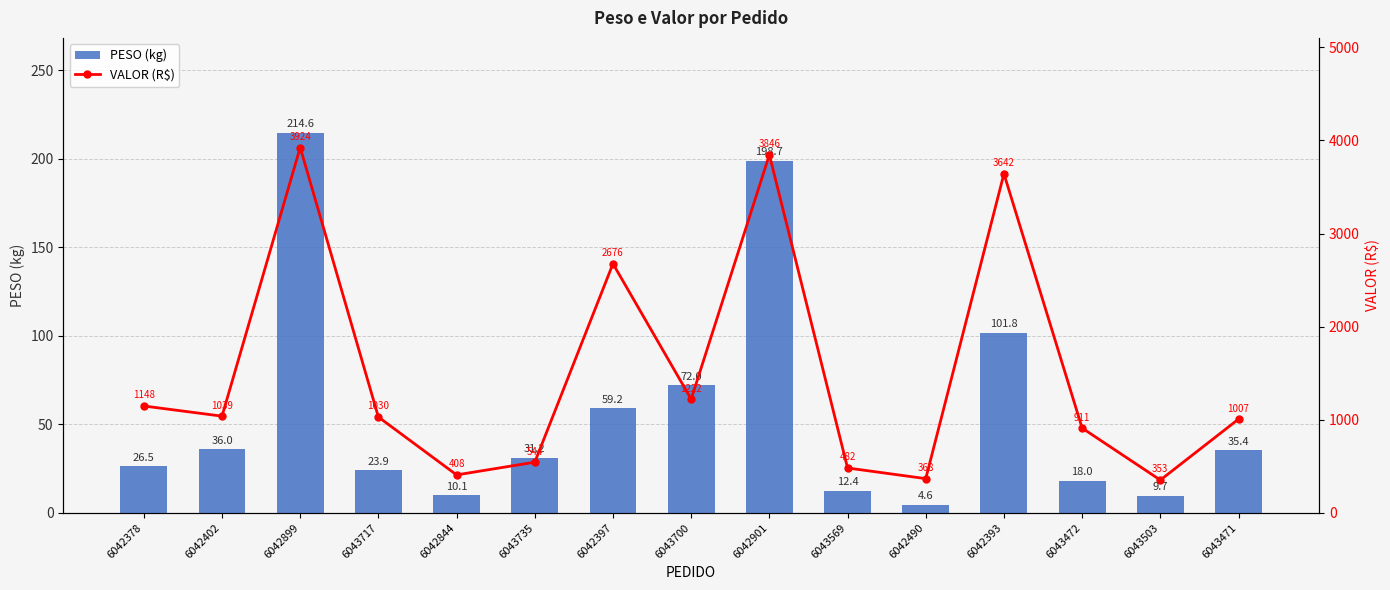

The value of PESO (kg) at 6042899 is 104.0. True or false?

False